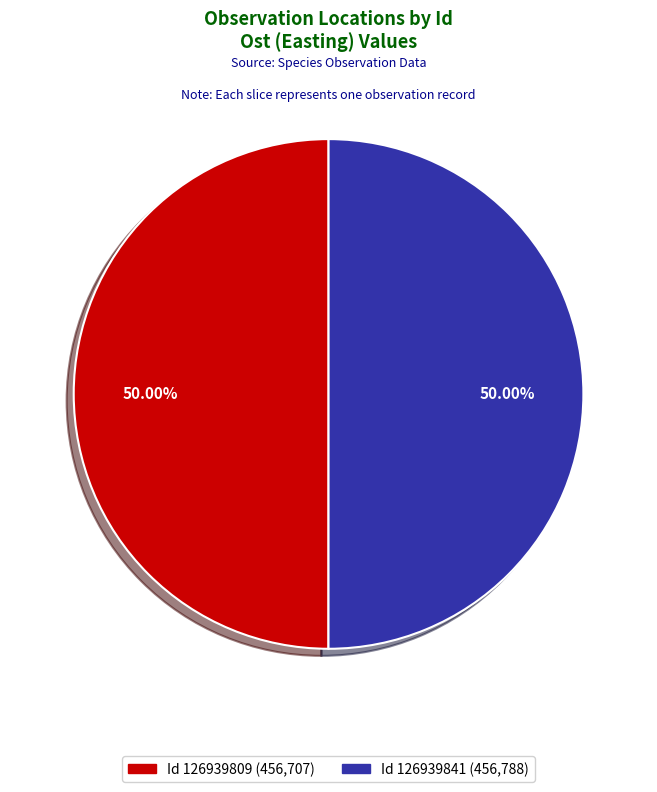

How many slices are in this pie chart?

2